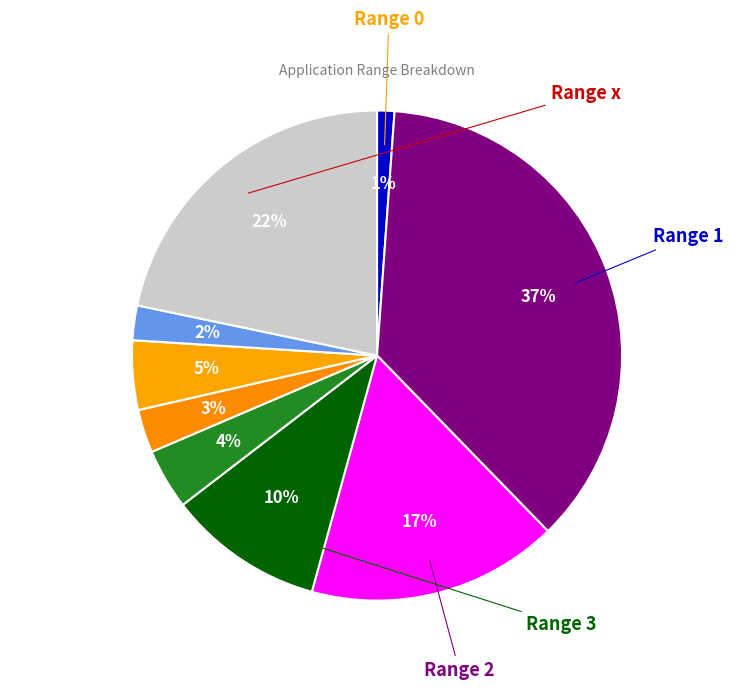

How many segments does this pie chart have?

9